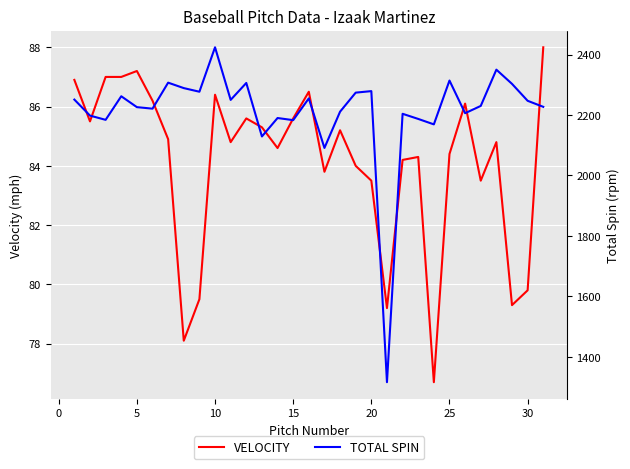

The value of VELOCITY at 5 is 133.5. True or false?

False